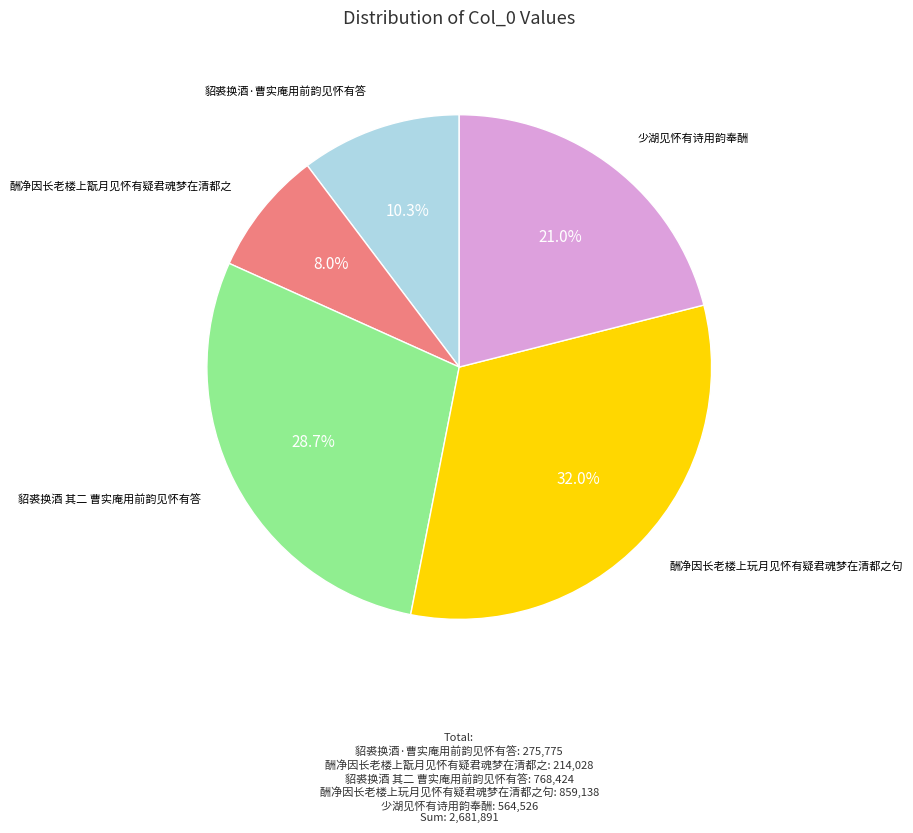

Does any single category account for the majority?

No